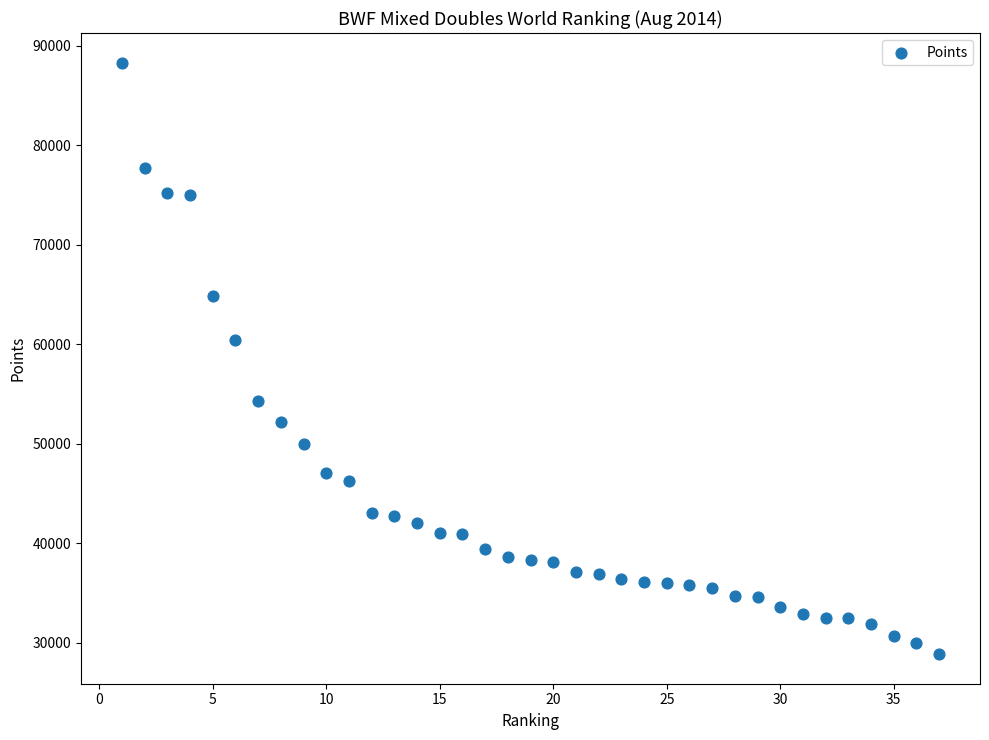

What Y value in the scatter plot is closest to 58590?

60470